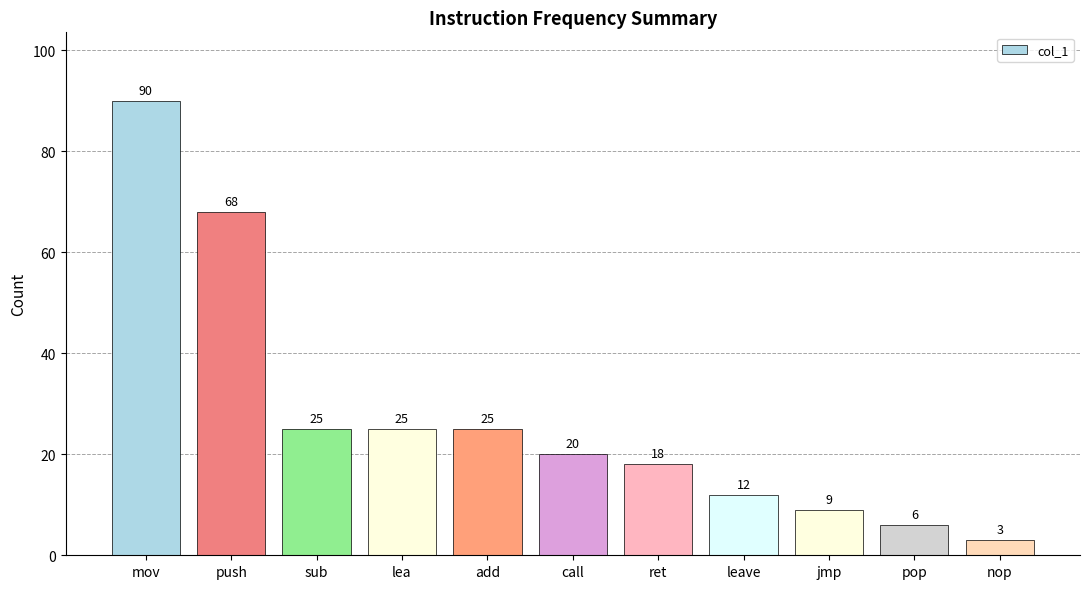

What is the sum of all values?

301